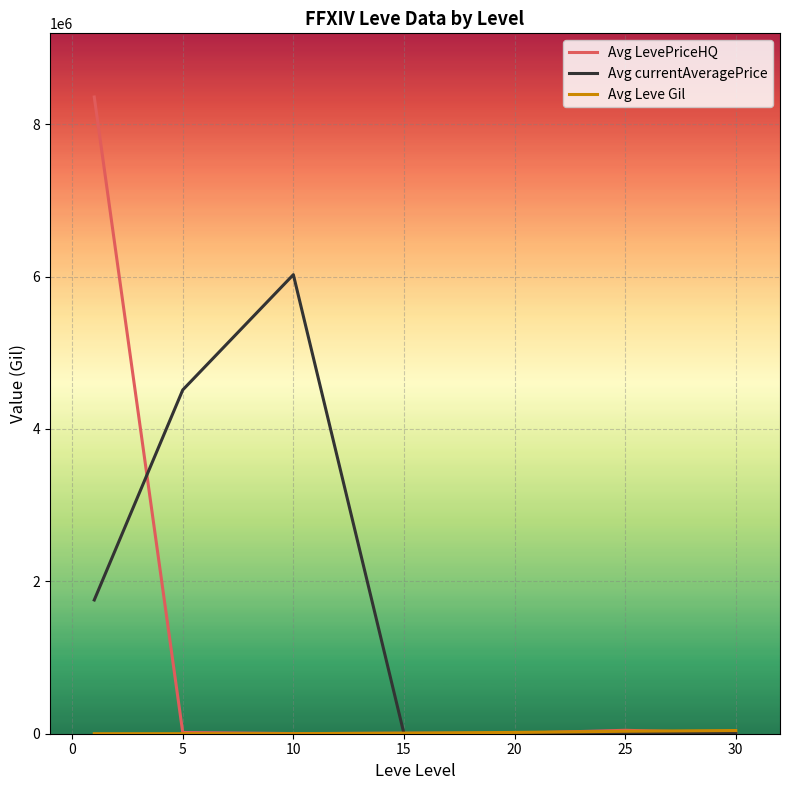

What is the lowest value of the Avg currentAveragePrice series?

1443.6